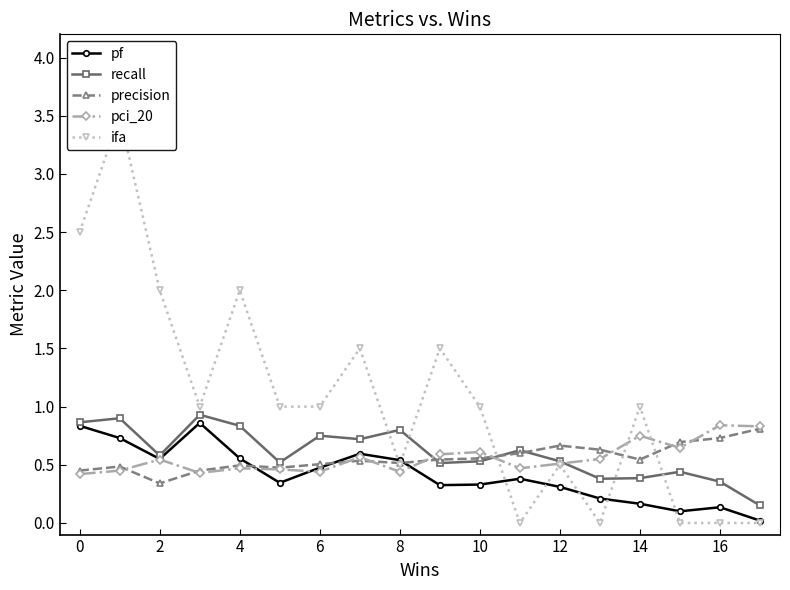

What are all the series names shown in the legend?

pf, recall, precision, pci_20, ifa